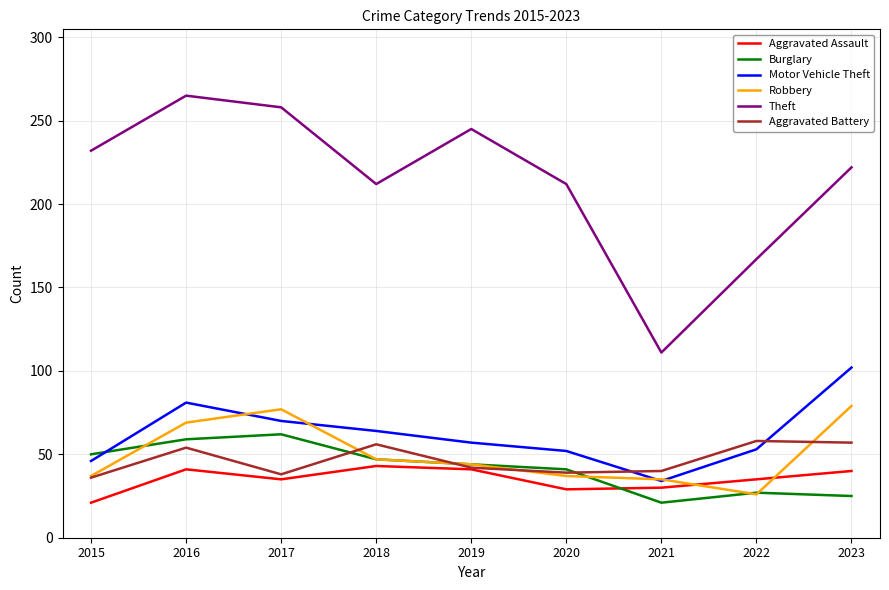

Is it true that Aggravated Assault equals 30 at 2021?

True